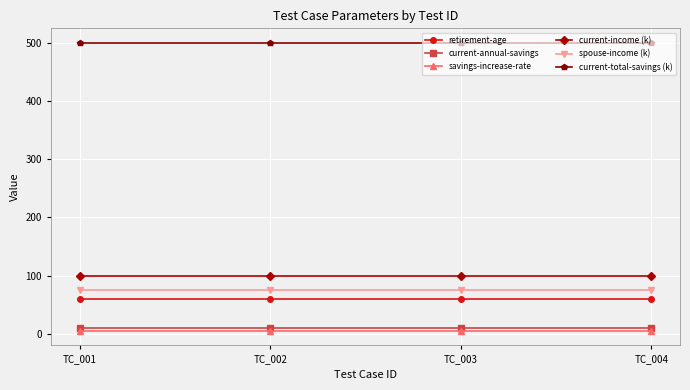

True or false: current-total-savings (k) and retirement-age cross at least once.

False